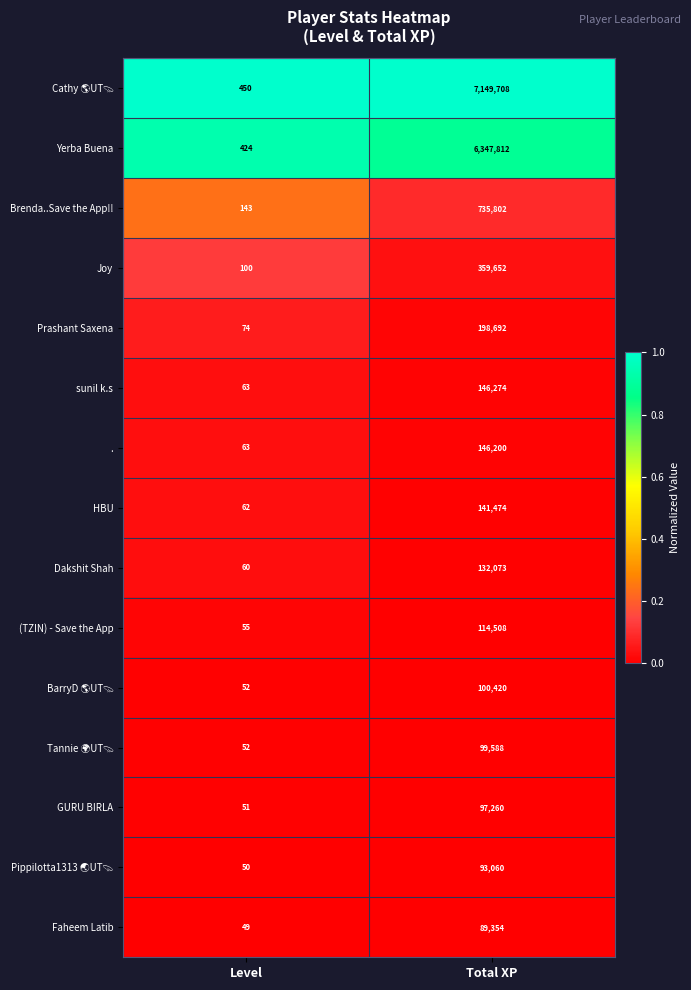

True or false: GURU BIRLA has a value of 84 at Level.

False